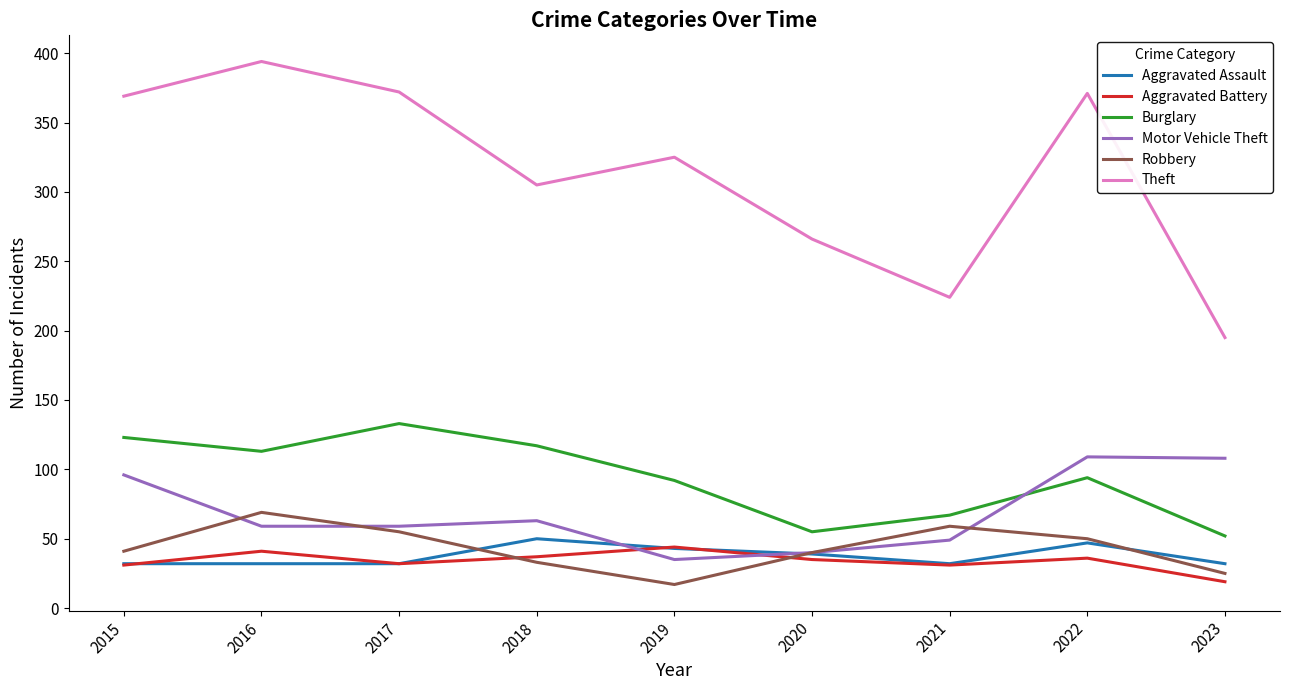

Which series has the largest total across all categories?

Theft